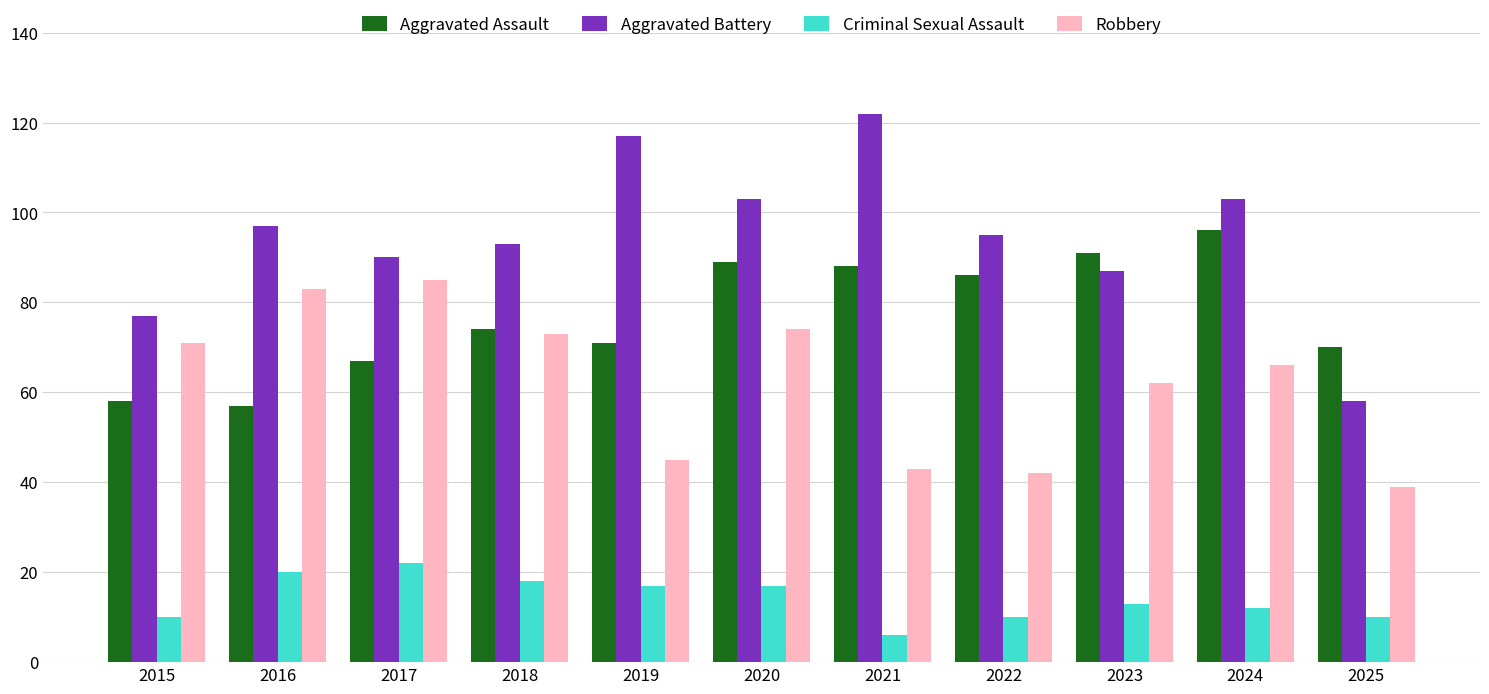

Count the number of data series in this chart.

4